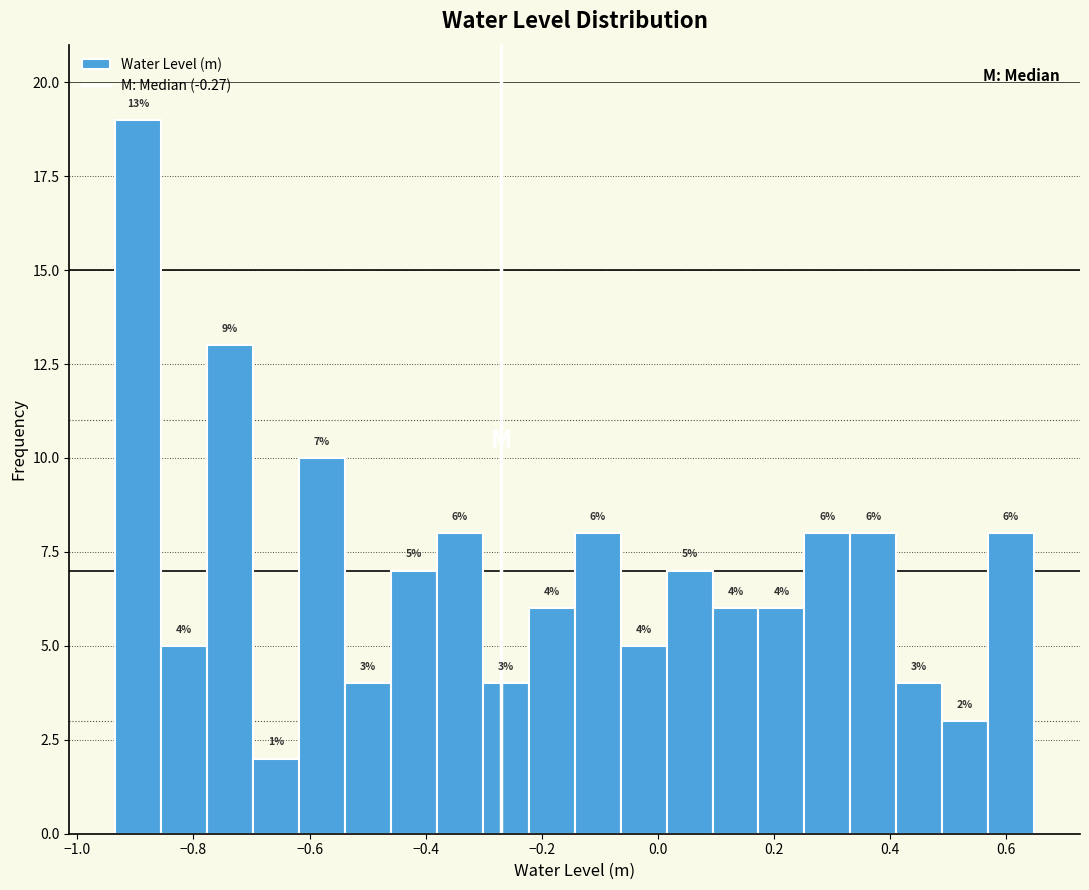

Around what value on the x-axis is the tallest bar? Give the approximate position of its centre, as read against the axis.

-0.90